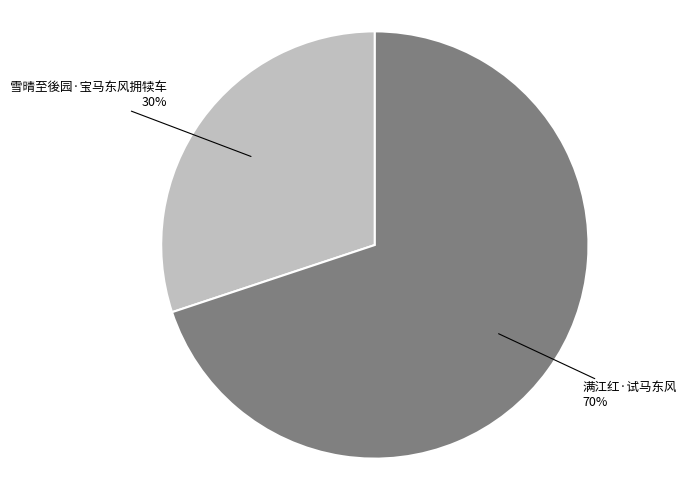

Does any single category account for the majority?

Yes